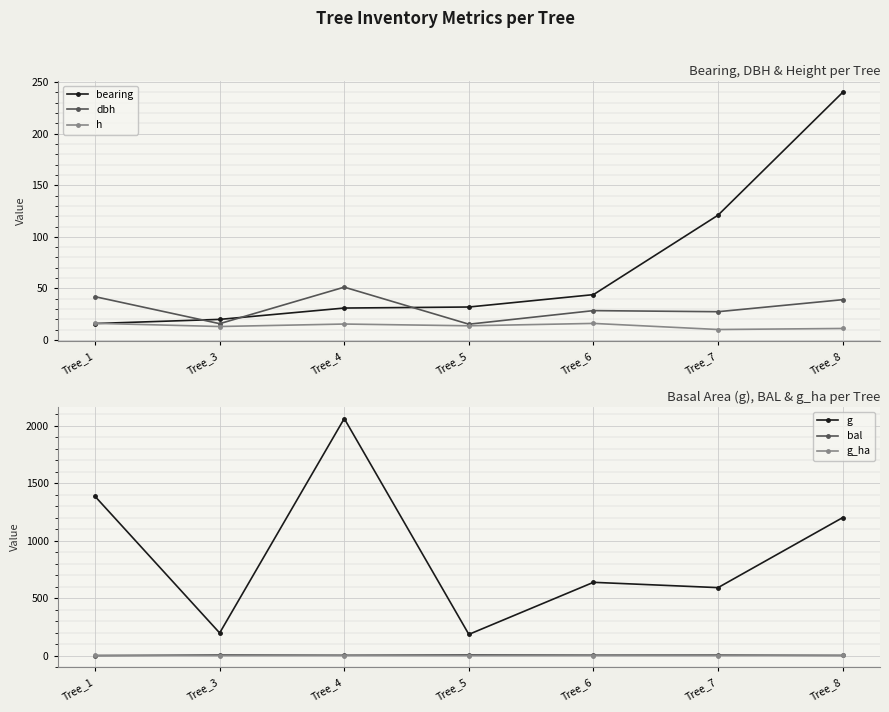

Reading left to right, transcribe all the data shown in this chart.

bearing: Tree_1=16.0	Tree_3=20.0	Tree_4=31.0	Tree_5=32.0	Tree_6=44.0	Tree_7=121.0	Tree_8=240.0
dbh: Tree_1=42.0	Tree_3=15.8	Tree_4=51.2	Tree_5=15.3	Tree_6=28.5	Tree_7=27.4	Tree_8=39.1
h: Tree_1=16.2	Tree_3=13.1	Tree_4=15.5	Tree_5=13.8	Tree_6=16.1	Tree_7=10.2	Tree_8=11.2
g: Tree_1=1385.4	Tree_3=197.3	Tree_4=2062.9	Tree_5=185.1	Tree_6=637.9	Tree_7=591.8	Tree_8=1200.7
bal: Tree_1=0.0	Tree_3=6.5	Tree_4=3.7	Tree_5=7.1	Tree_6=4.7	Tree_7=5.6	Tree_8=2.0
g_ha: Tree_1=2.0	Tree_3=0.6	Tree_4=1.1	Tree_5=0.6	Tree_6=0.9	Tree_7=0.8	Tree_8=1.7